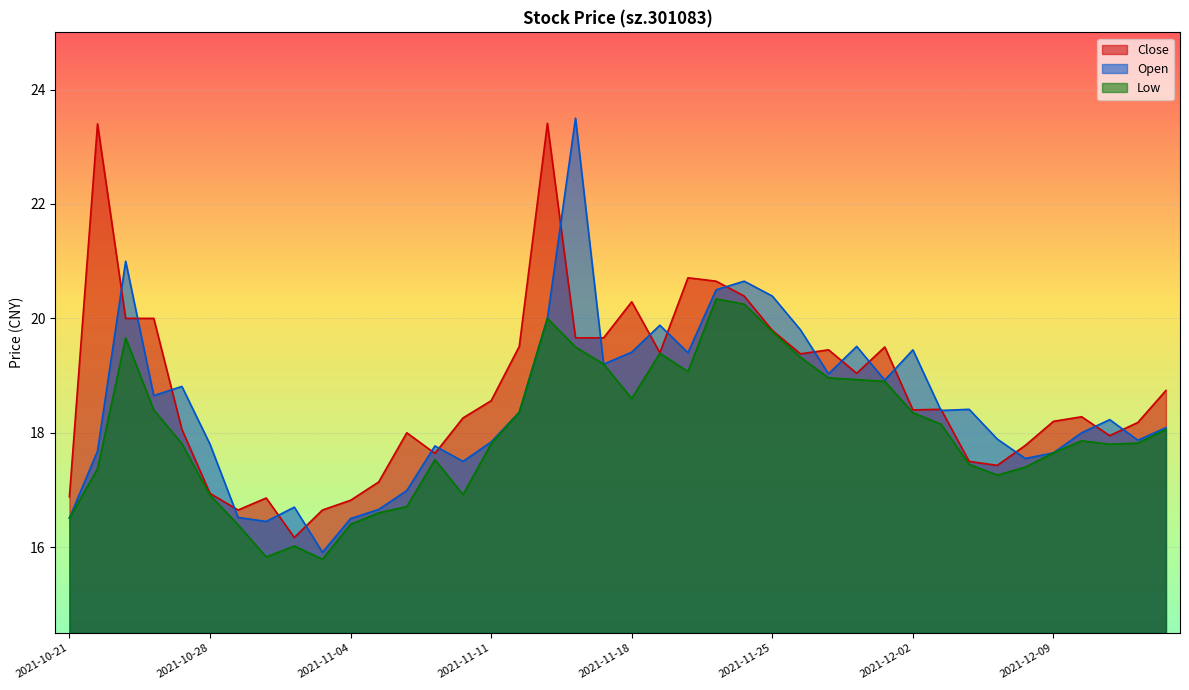

True or false: low and open intersect in this chart.

False